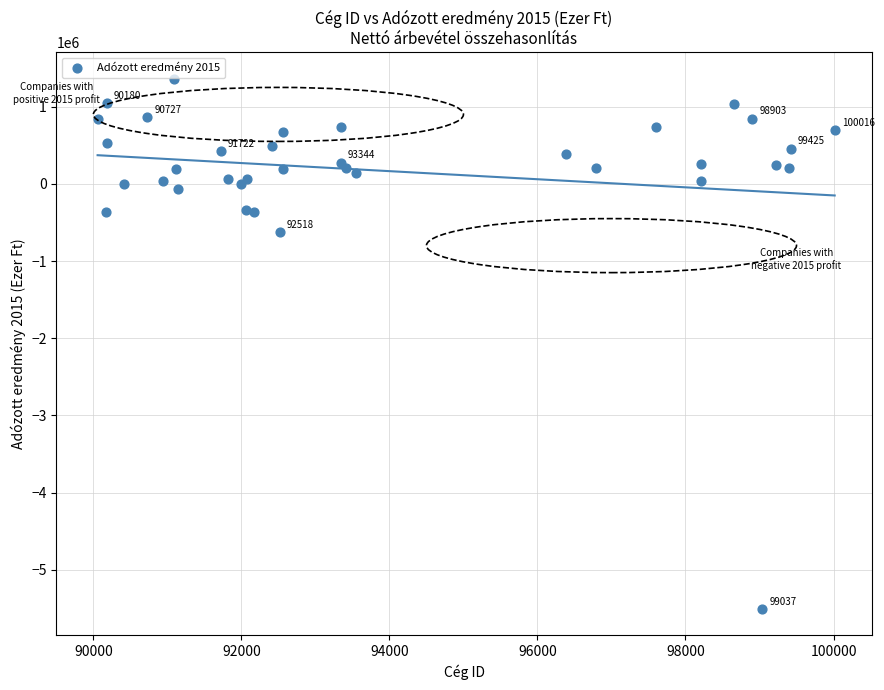

What Y value in the scatter plot is closest to -2069747?

-619319